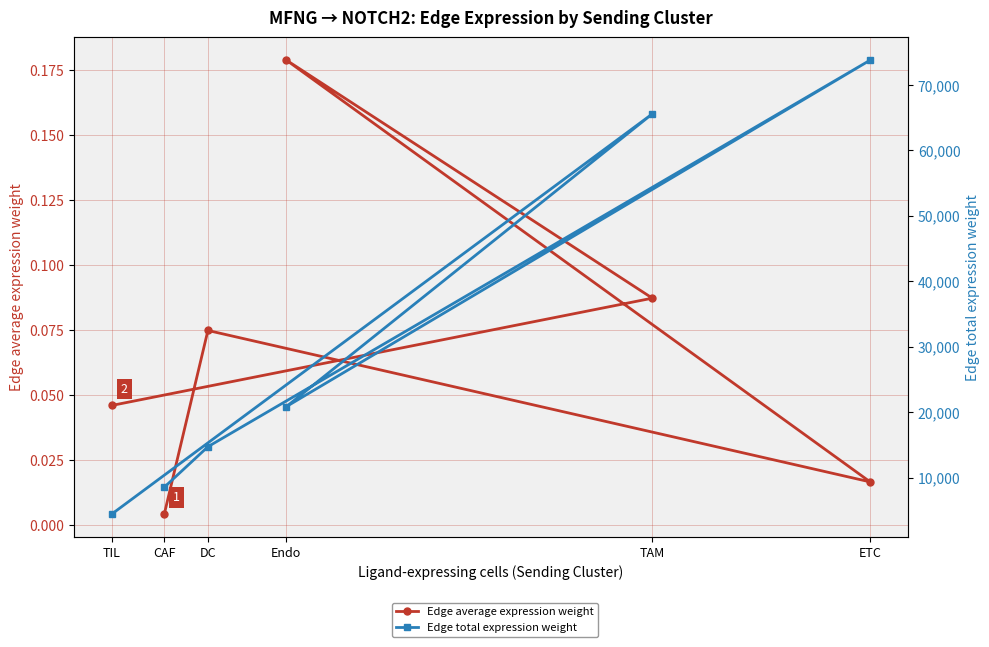

Rank the series at DC from lowest to highest value.

Edge average expression weight, Edge total expression weight